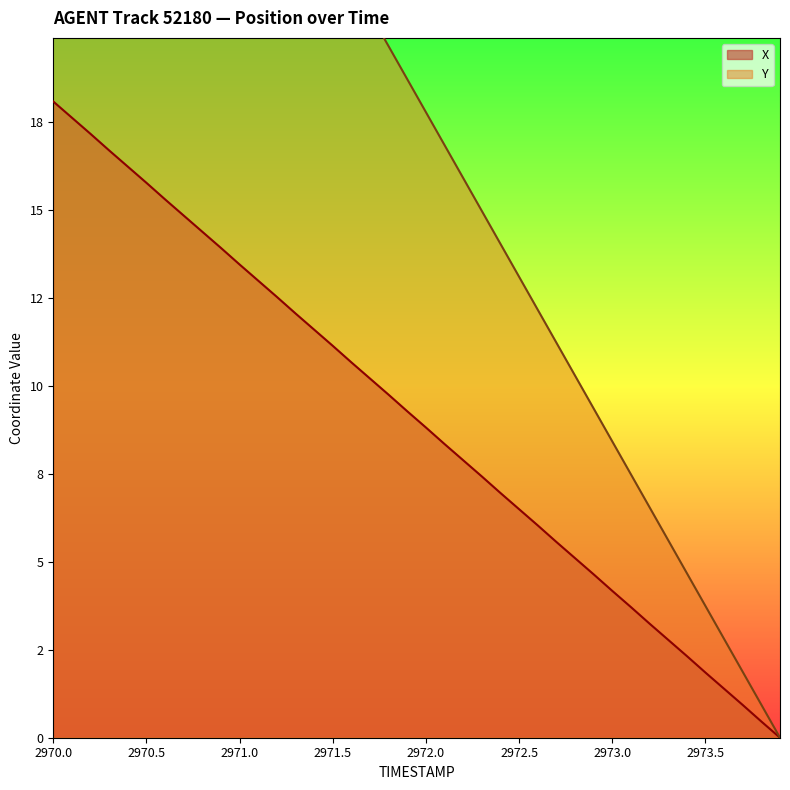

At which category is the sum across all series the highest?

2970.0